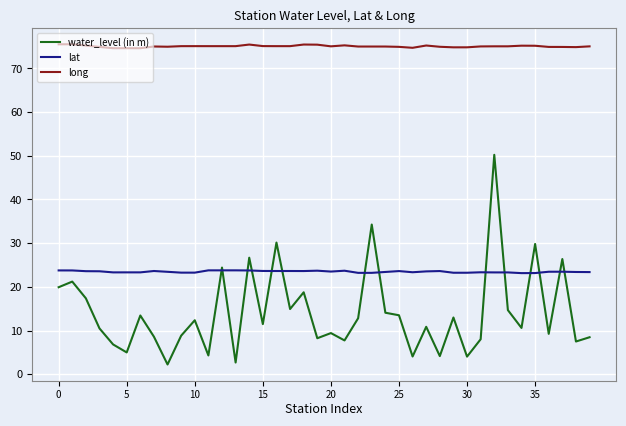

After their last crossing, which series has the higher values: lat or water_level (in m)?

lat